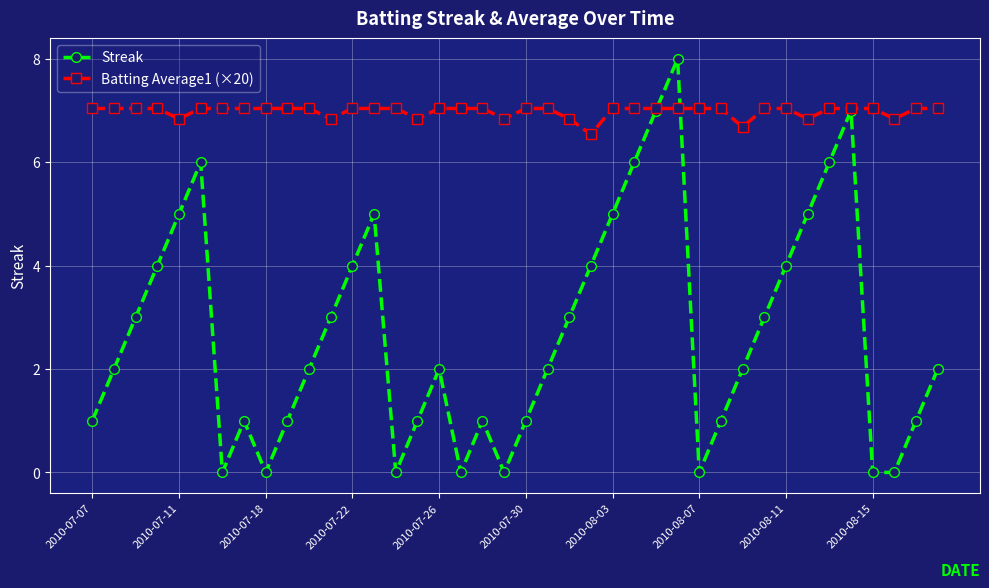

Which series has the largest total across all categories?

Batting Average1 (×20)